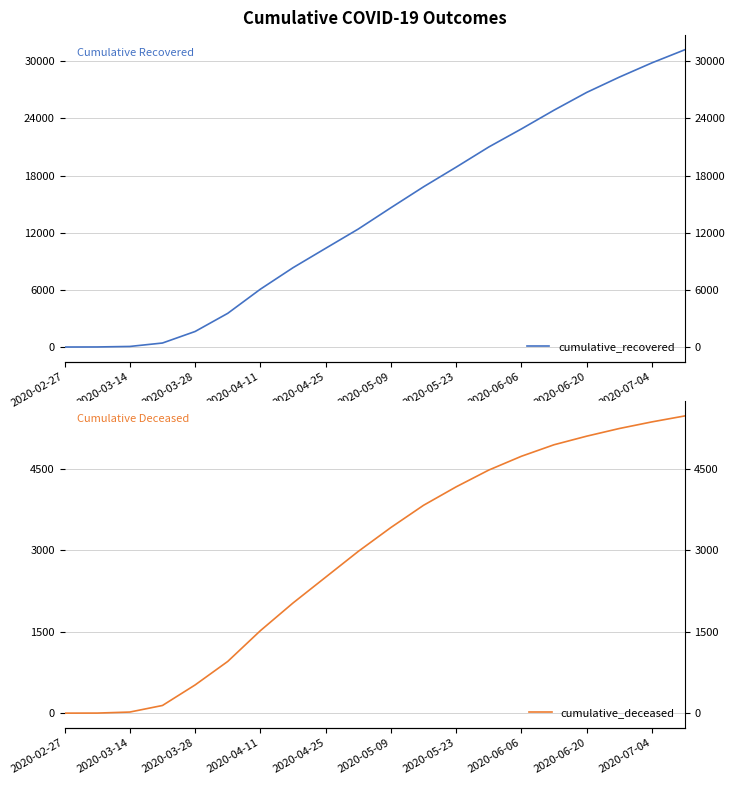

Is it true that cumulative_deceased equals 5241 at 17?

True